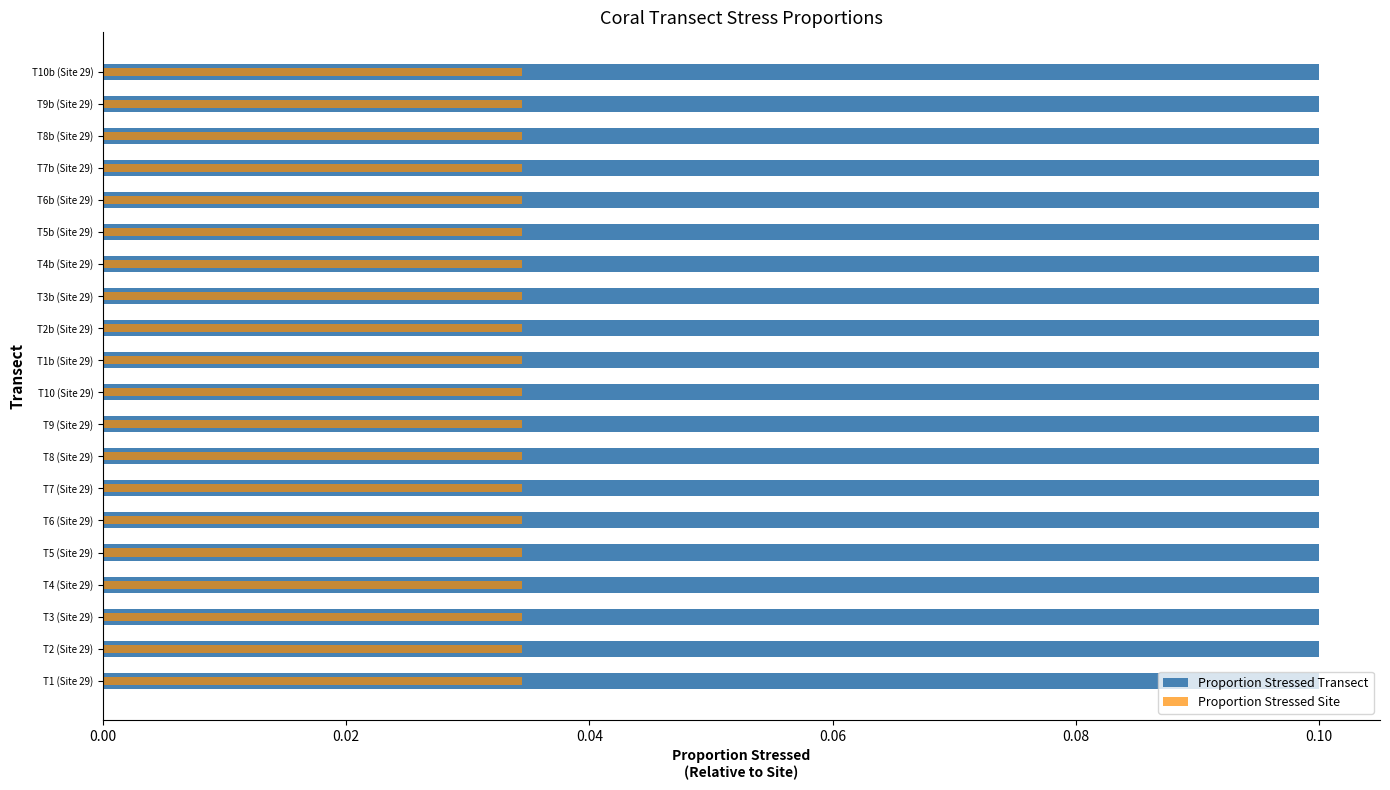

Is it true that Proportion Stressed Transect equals 0.7 at 19?

False